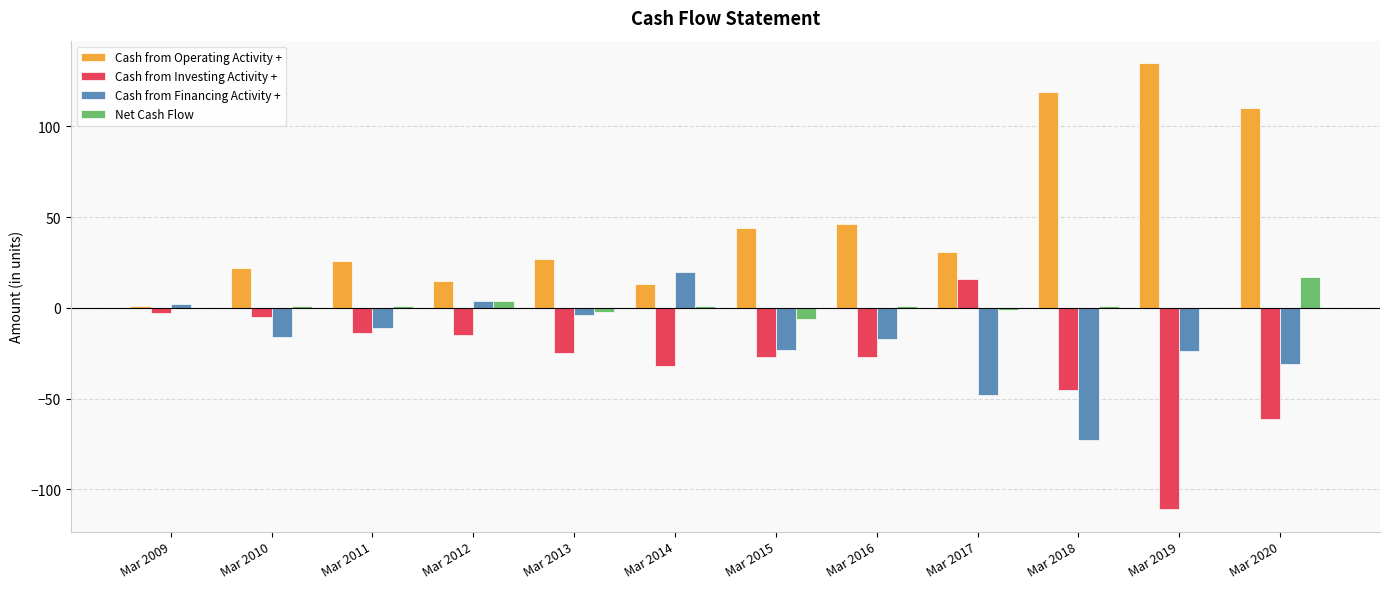

What is the sum of all Cash from Financing Activity + values?

-221